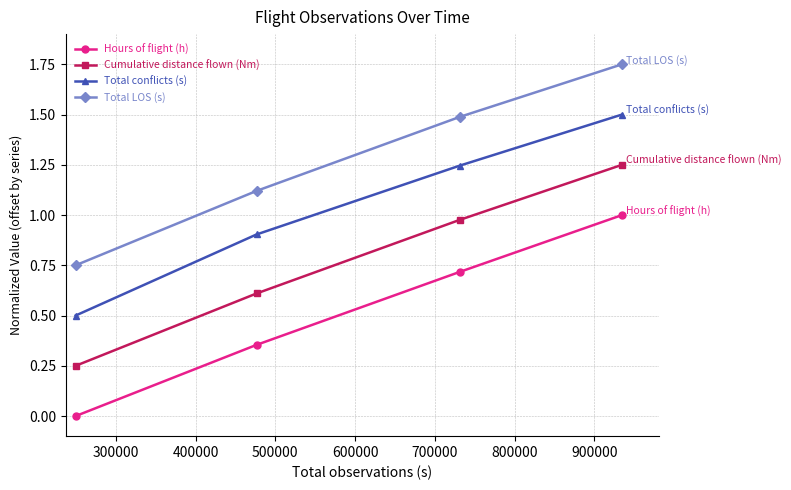

True or false: Cumulative distance flown (Nm) has more than 2 points higher than both neighbors.

False